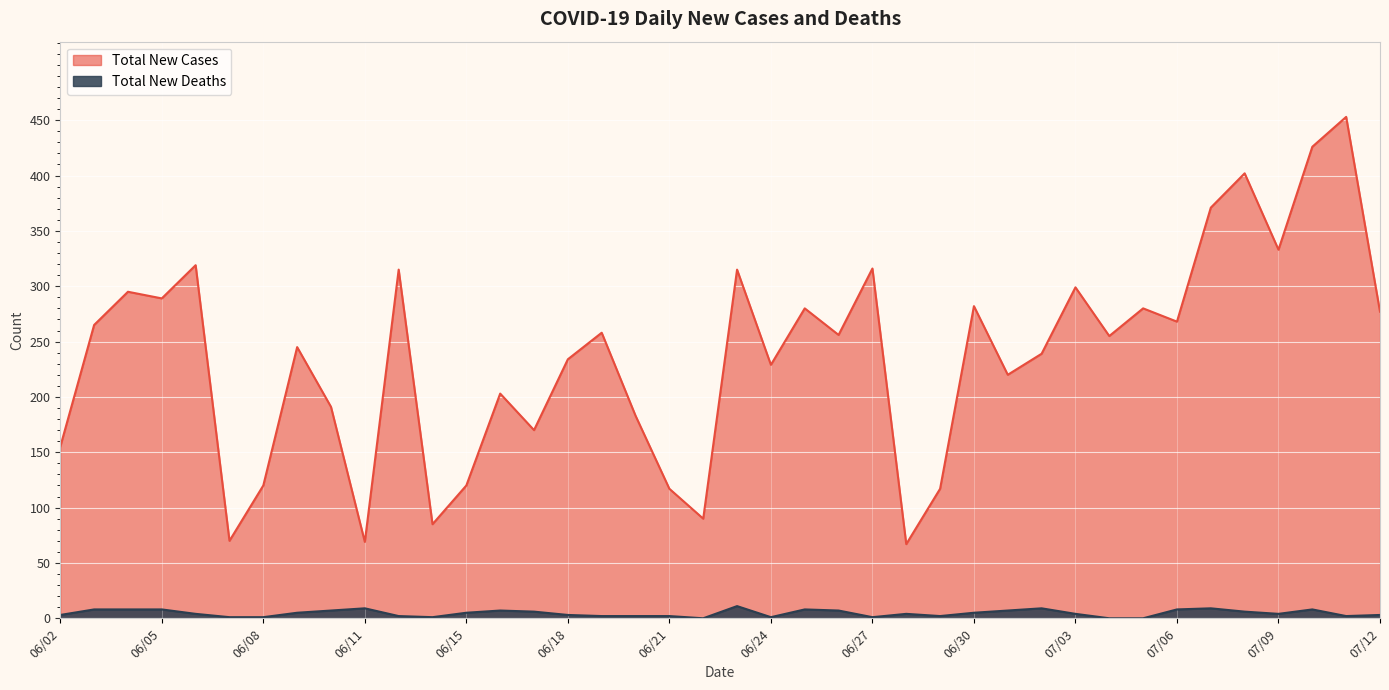

Which series has the largest range (max minus min)?

Total New Cases